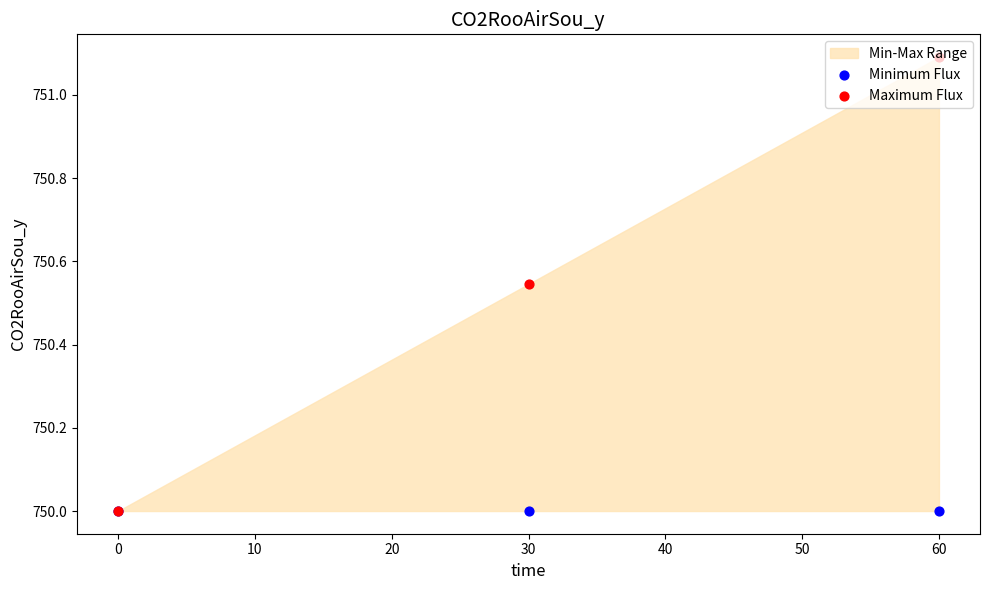

Which series has the widest spread of Y values?

Maximum Flux